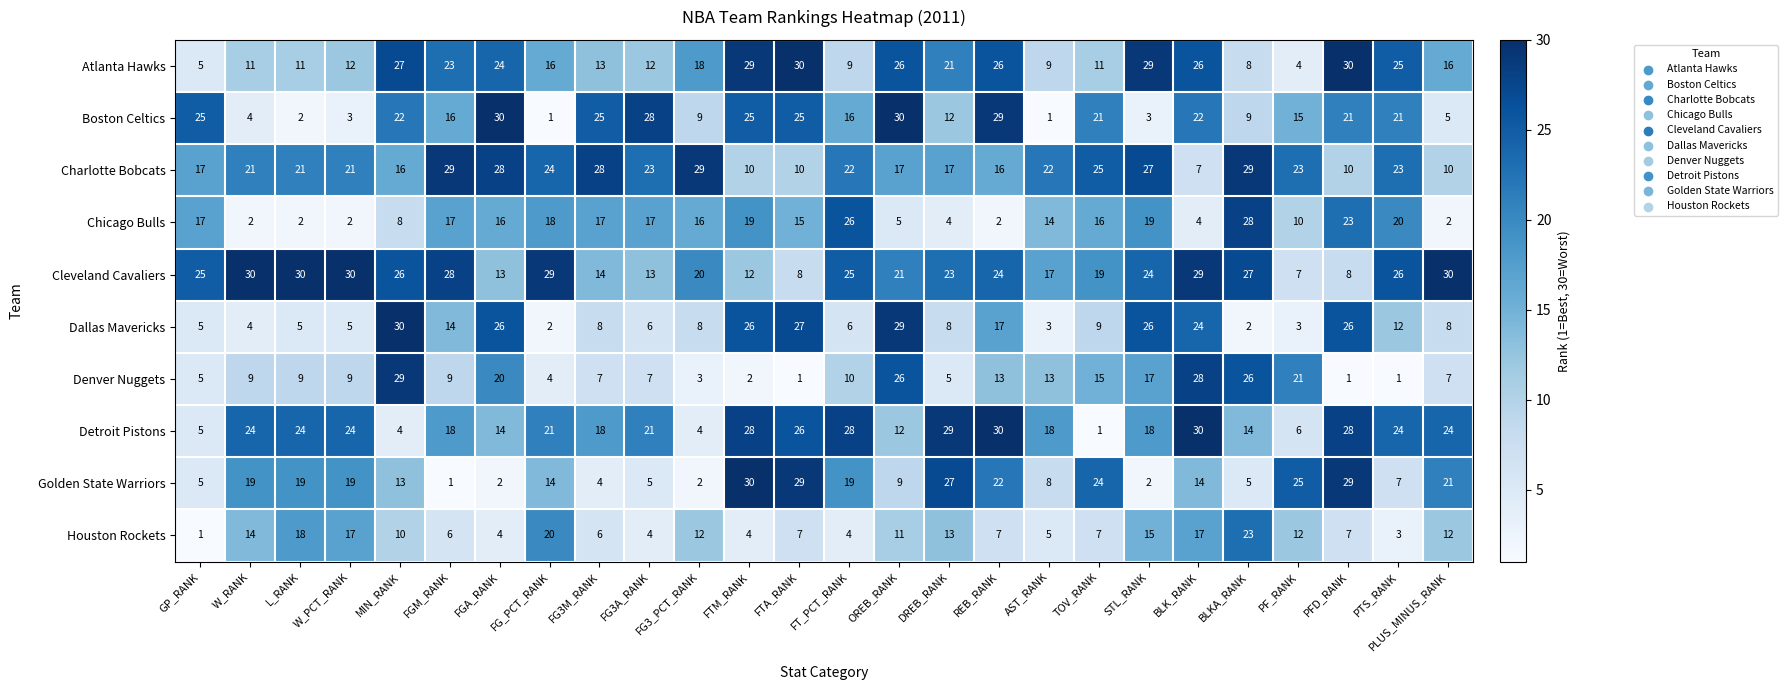

What is the difference between the maximum and minimum values in the Cleveland Cavaliers series?

23